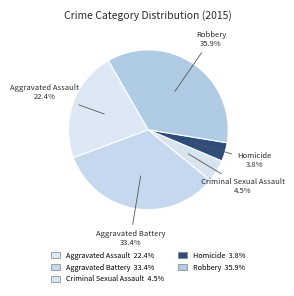

How many segments does this pie chart have?

5